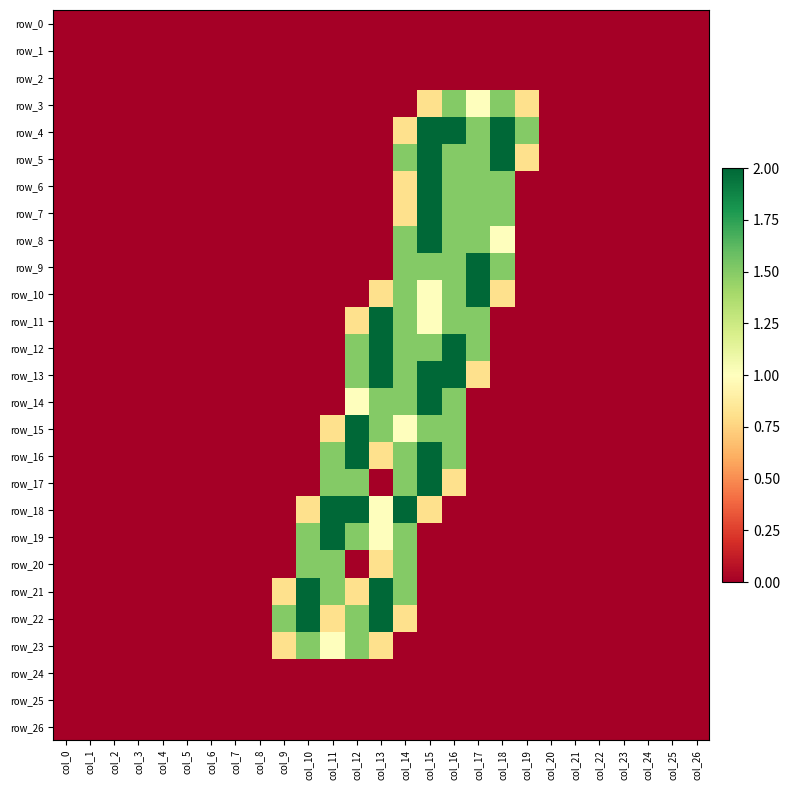

The value of row_14 at col_16 is 2.2. True or false?

False